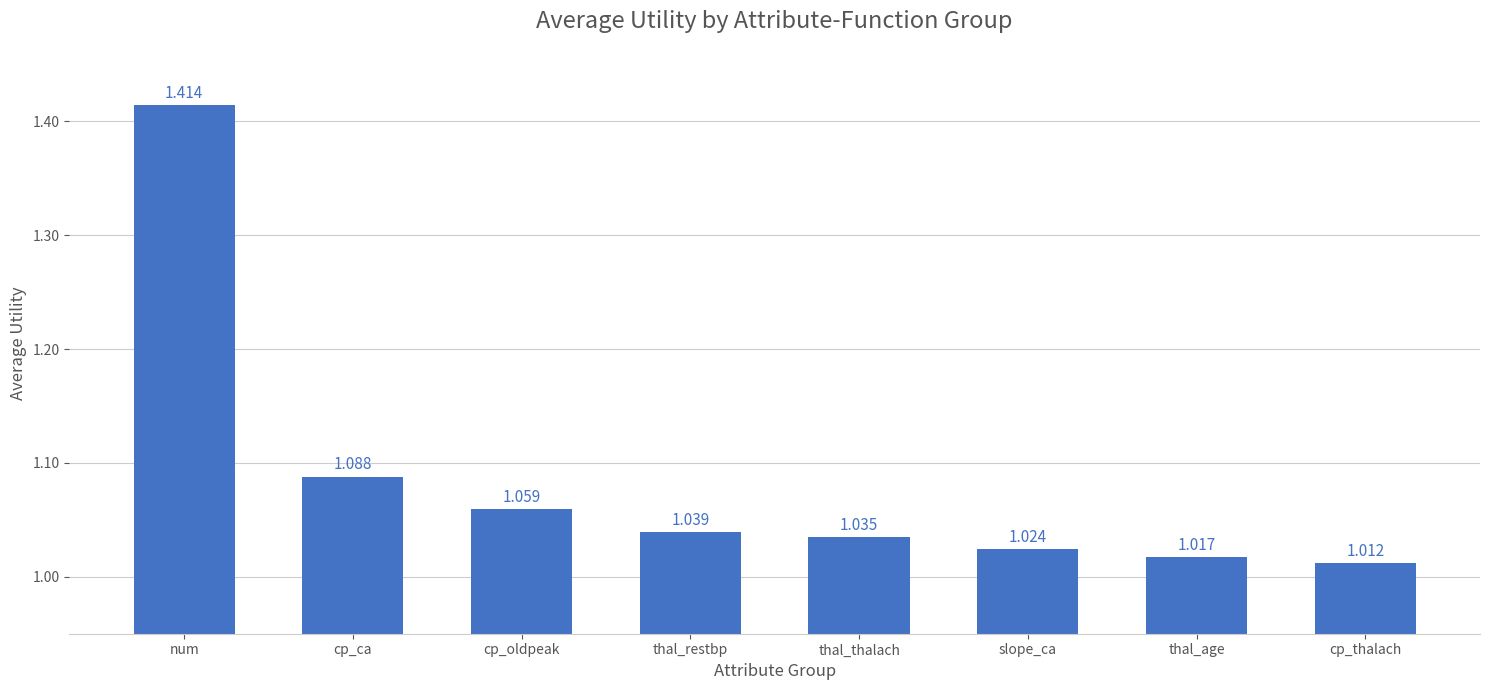

What is the label of the 7th bar from the right?

cp_ca